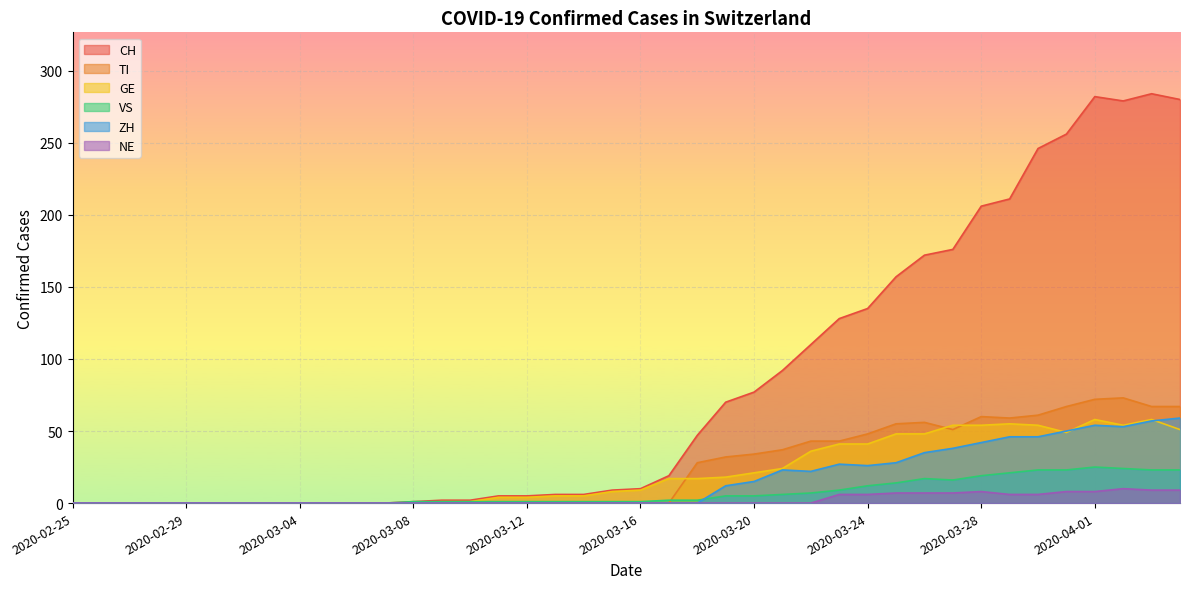

True or false: NE and TI cross at least once.

False